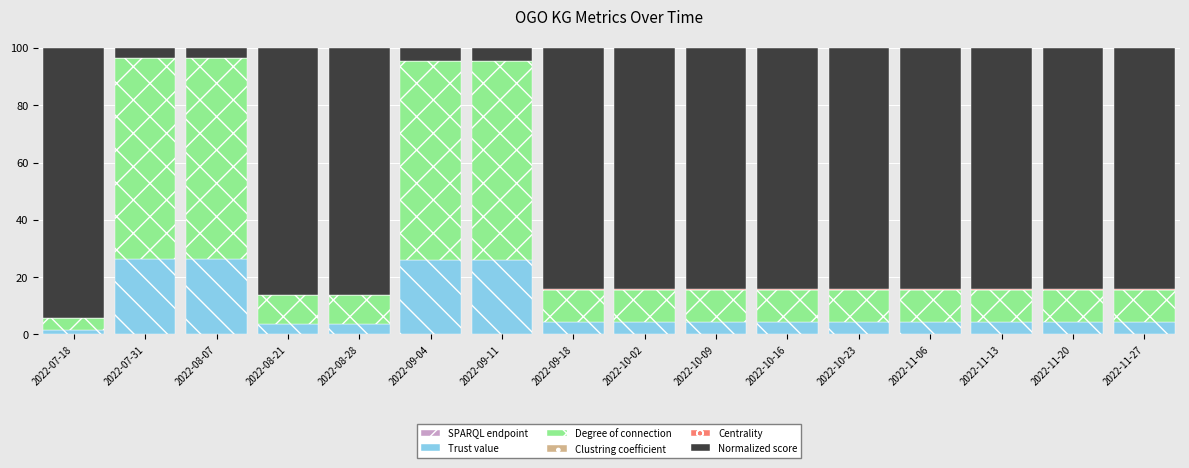

What is the sum of all Trust value values?

152.2